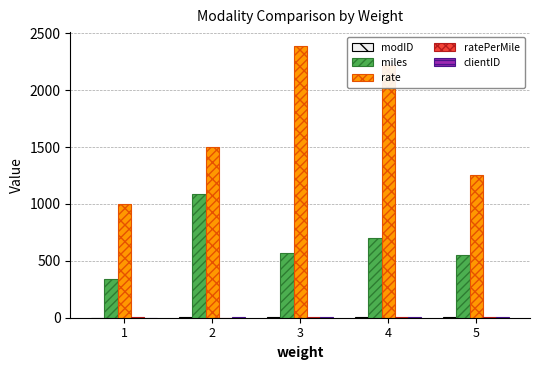

What is the greatest value displayed?

2390.0